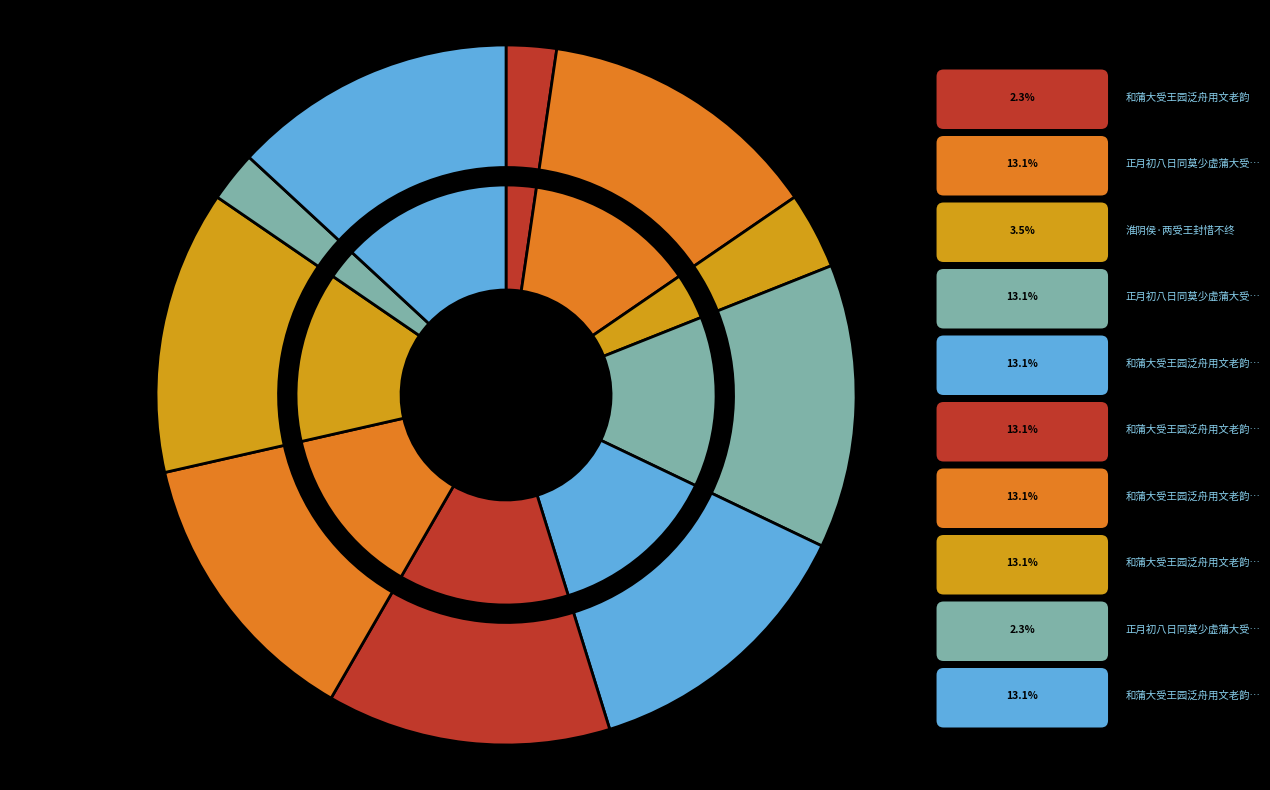

Combined, do 正月初八日同莫少虚蒲大受王园泛舟各赋二首 其一 and 和蒲大受王园泛舟用文老韵 account for over 50%?

No